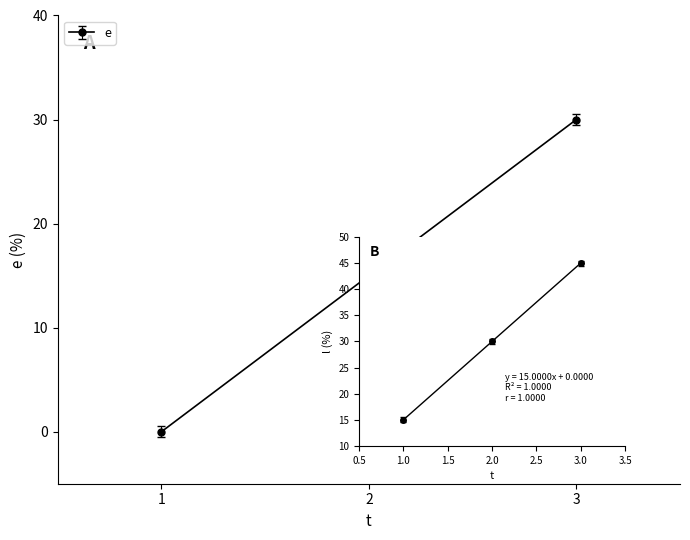

The l series shows 20.2 at 2. True or false?

False